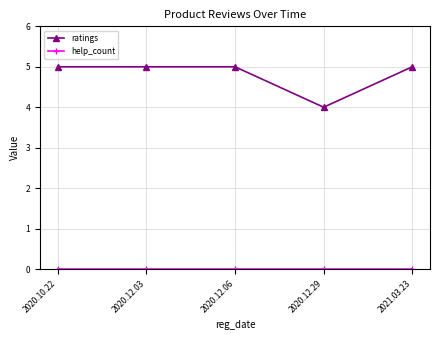

Is this an area chart (filled region under the line)?

No